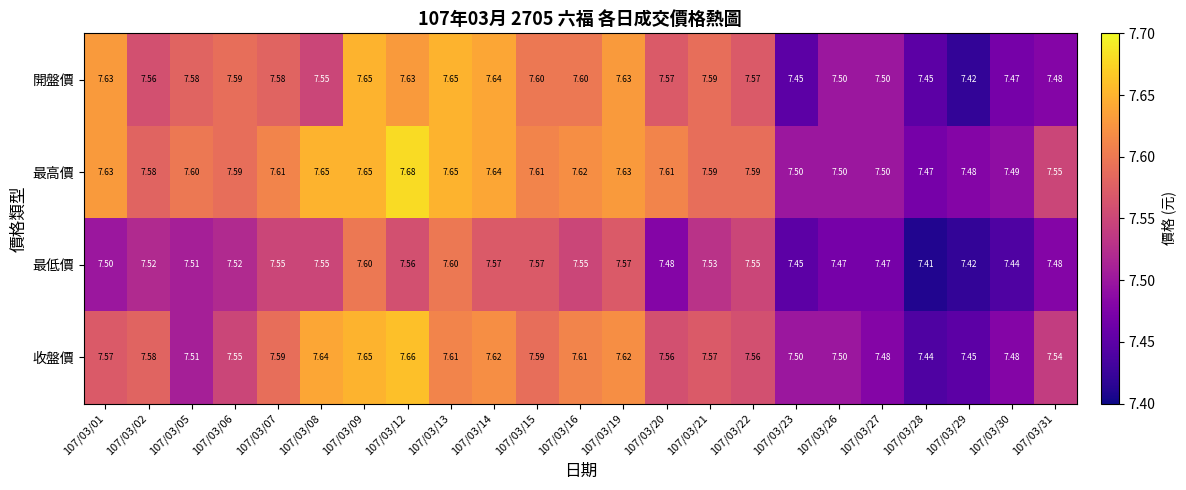

Is the value of 開盤價 at 107/03/08 greater than the value of 最高價 at 107/03/08?

No